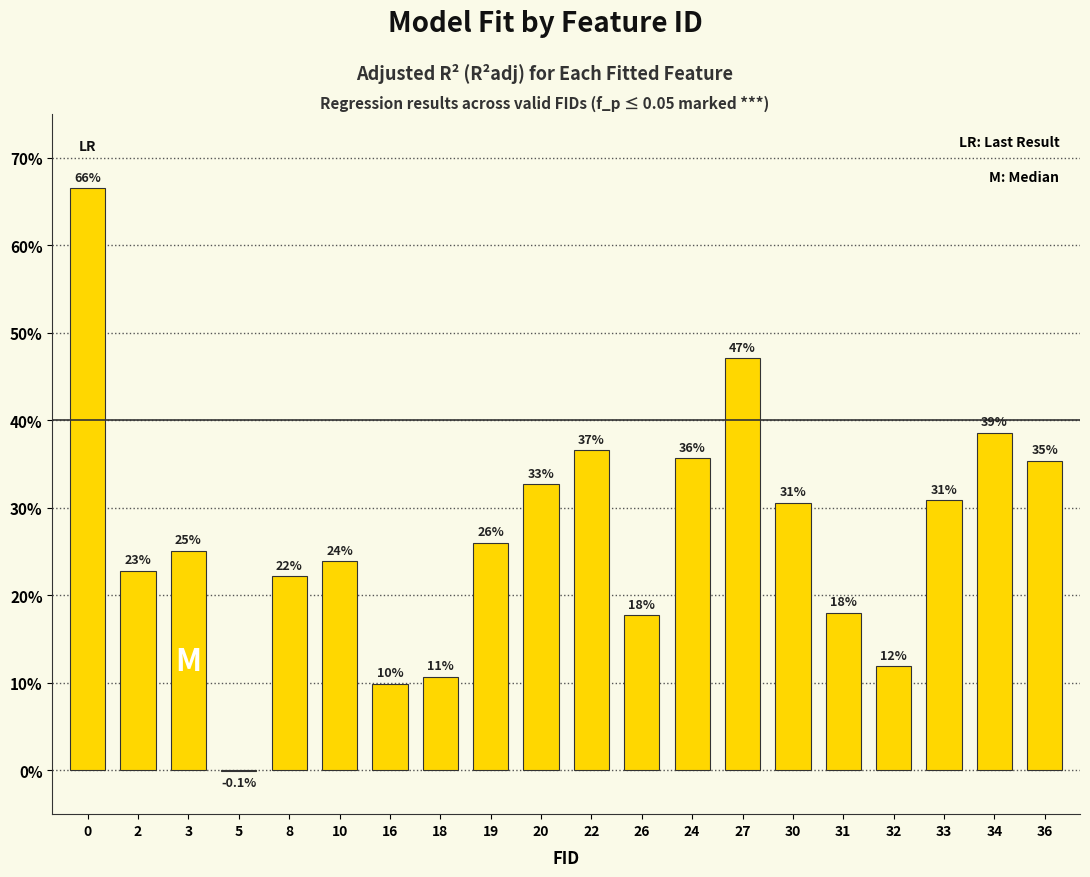

True or false: the data shows 0.2 at 8.

False